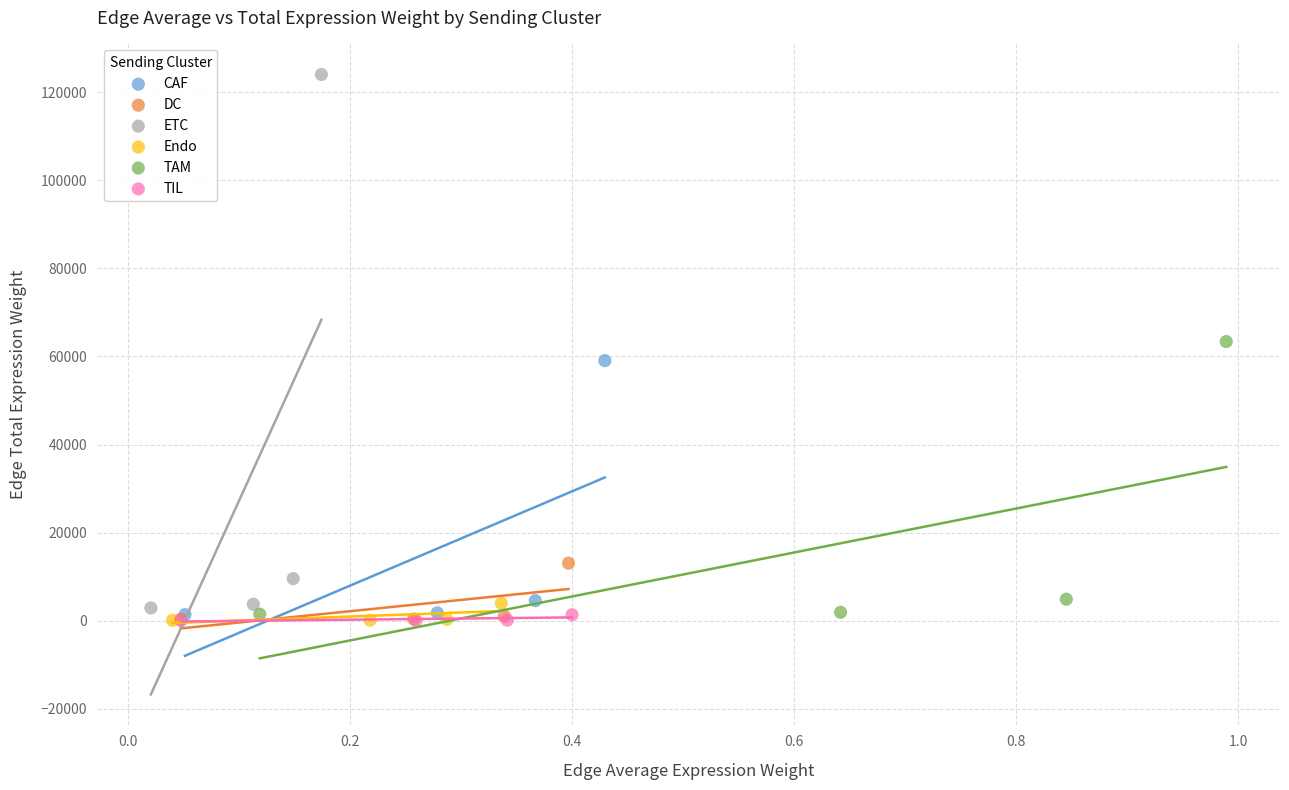

Which series has the largest Y range (max minus min)?

ETC